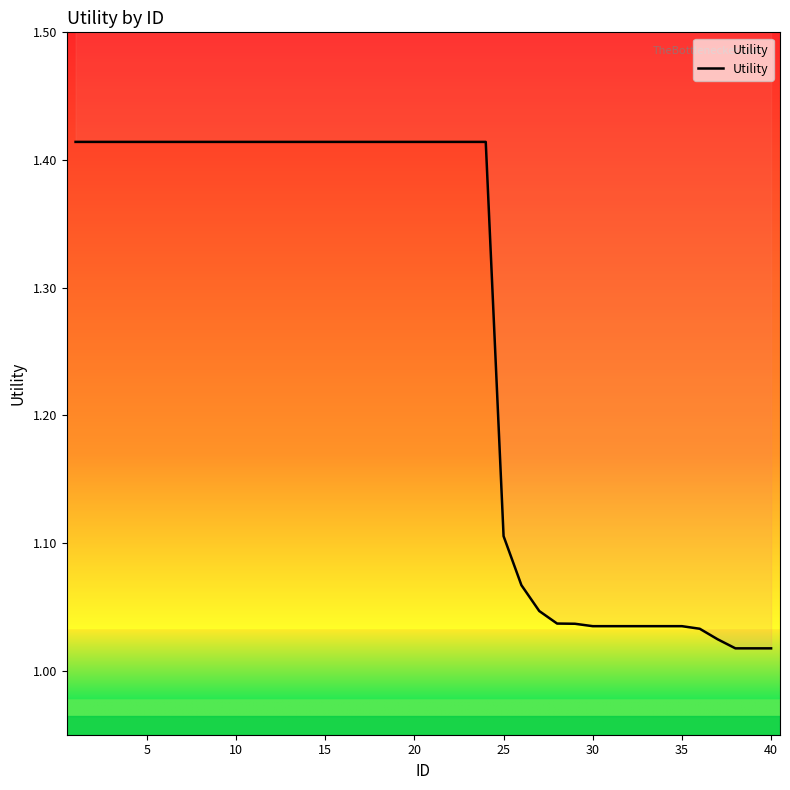

What is the value of the 6th point from the left?

1.4